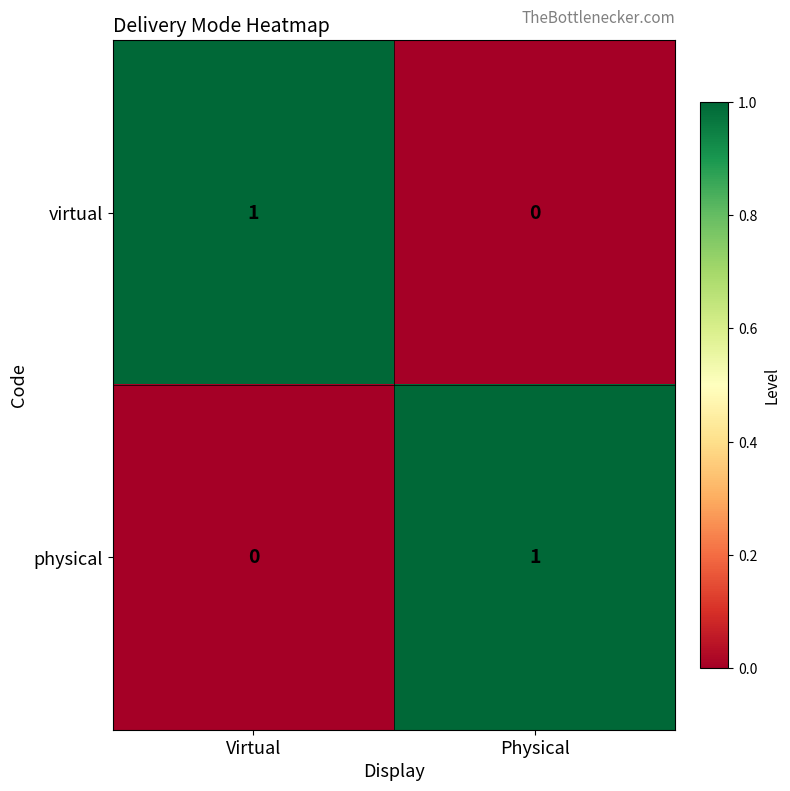

How many categories are shown in the chart?

2